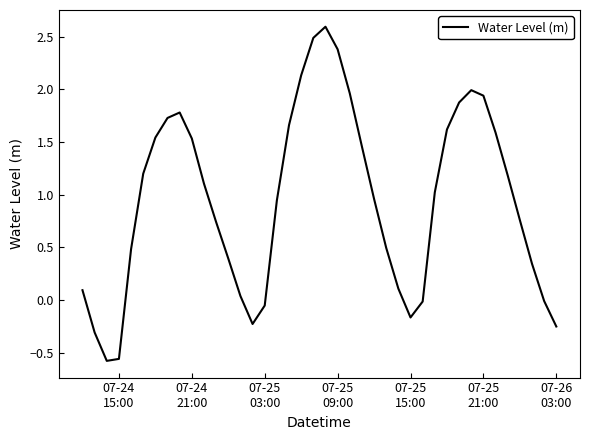

What is the maximum value shown in the chart?

2.6